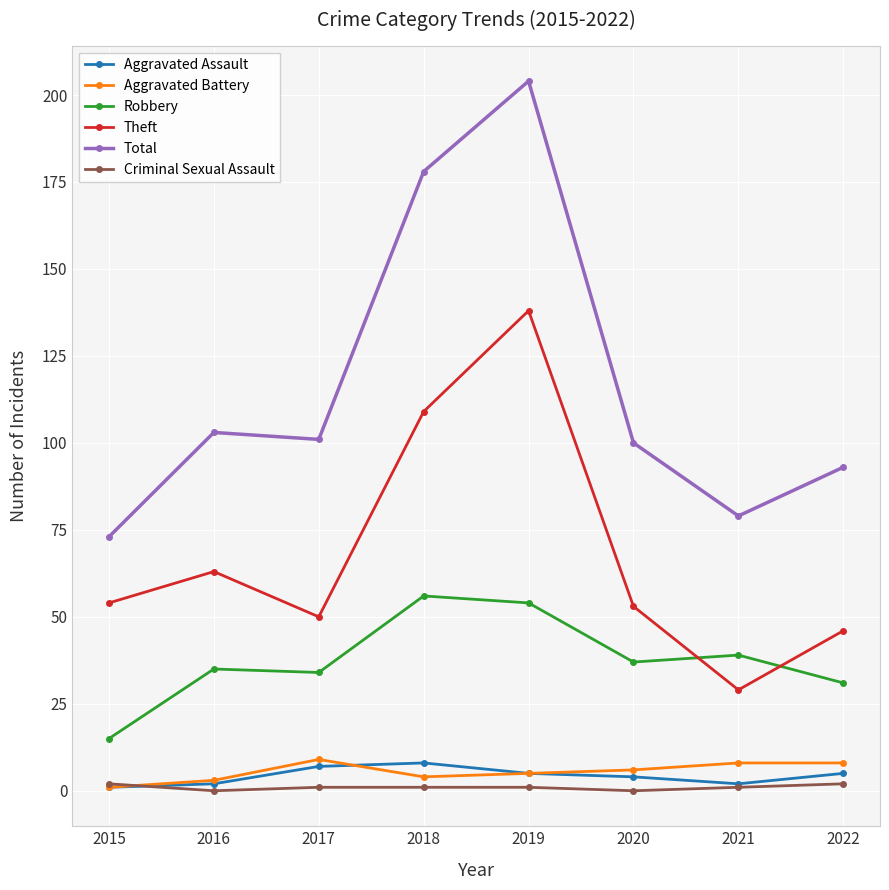

Which series changed the most between 2019 and 2021?

Total